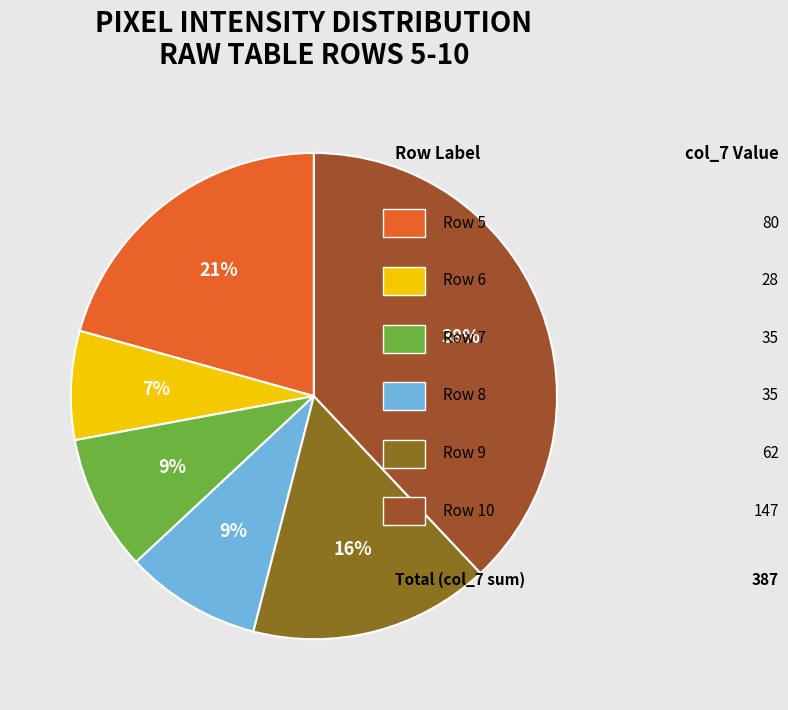

To the nearest percent, what is the average slice percentage?

17%